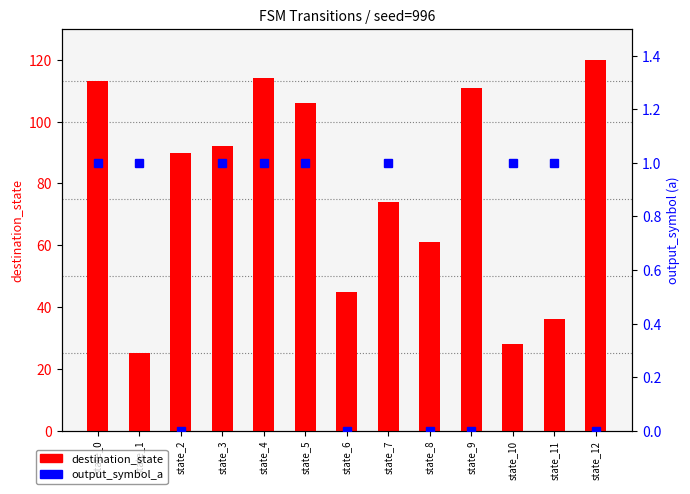

How many data points does each series have?

13